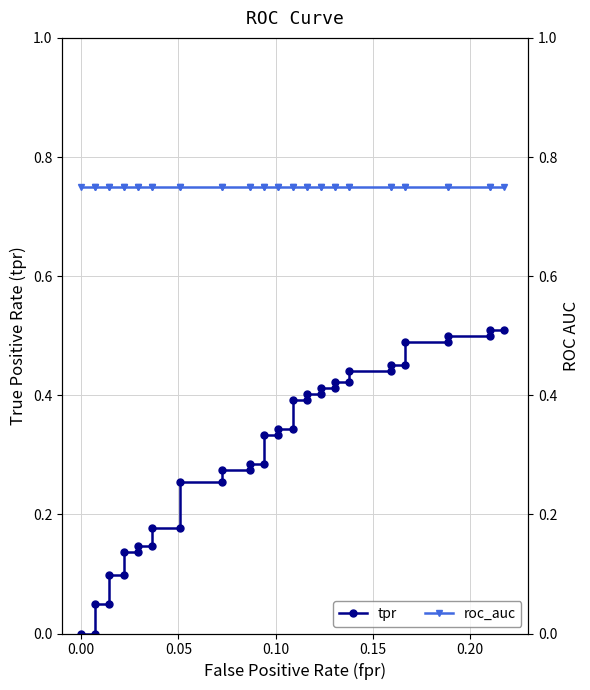

How many categories are shown in the chart?

40